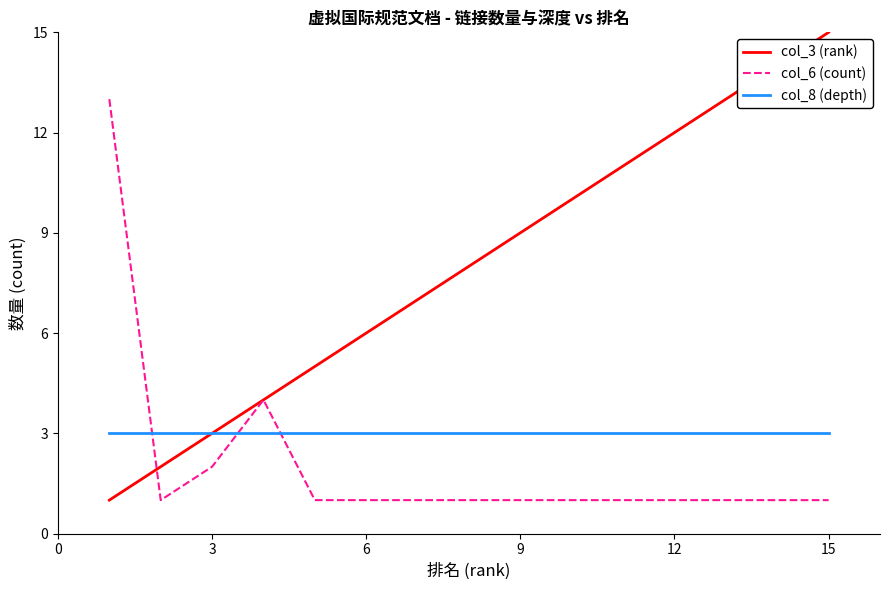

After their last crossing, which series has the higher values: col_6 (count) or col_8 (depth)?

col_8 (depth)